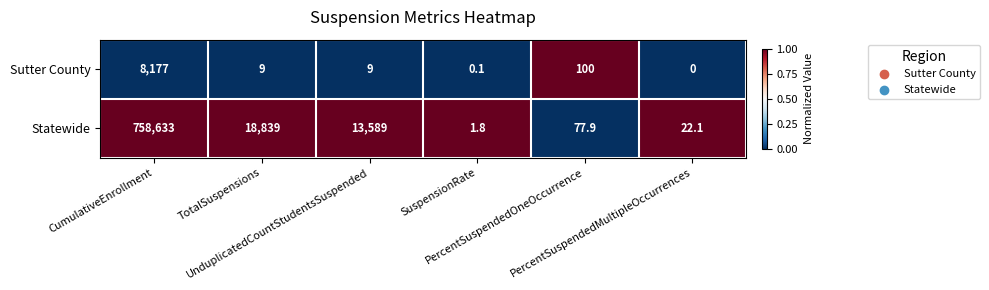

Count the number of data series in this chart.

2